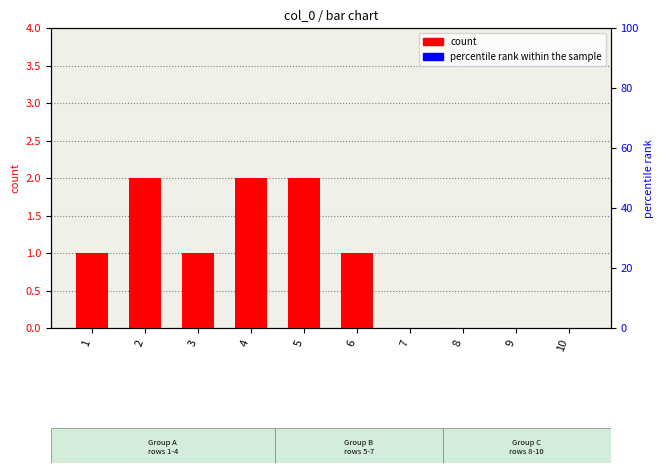

At which label does count first exceed 1?

2